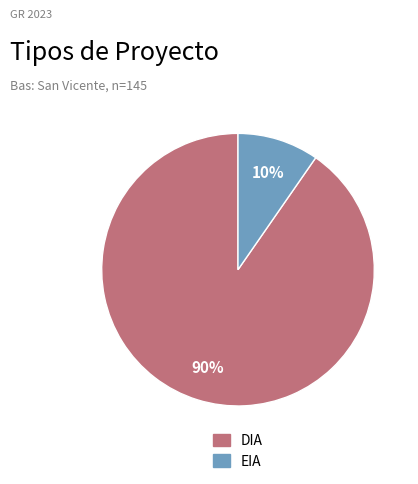

True or false: DIA accounts for 84% of the total.

False